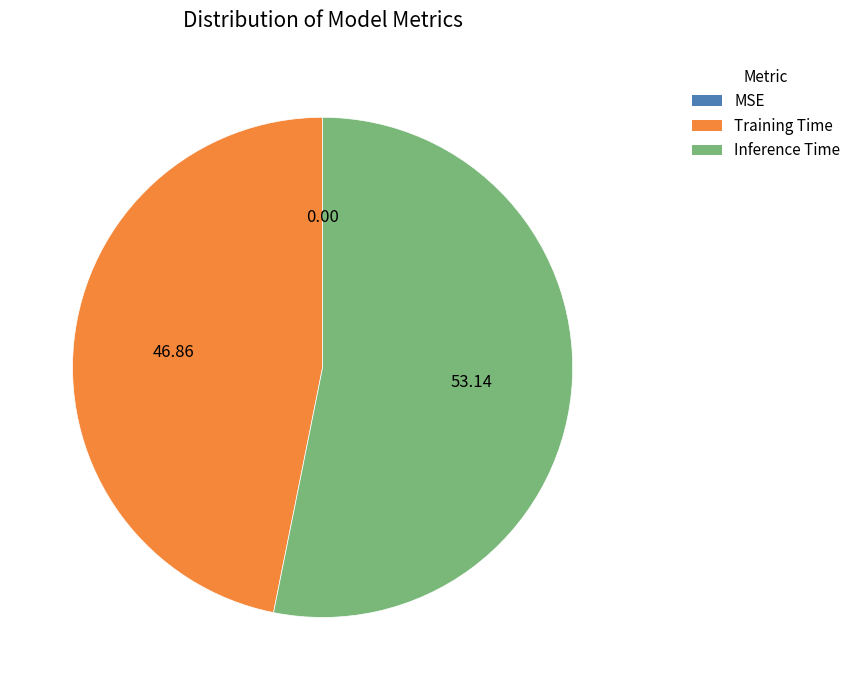

What is the majority slice?

Inference Time